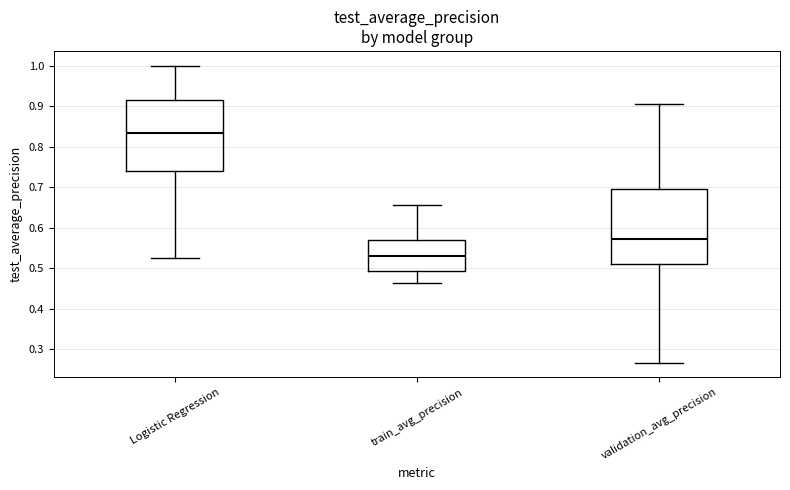

Where is the lower edge of the box for Logistic Regression on the y-axis? The values are not printed on the chart, so give them approximately, as read against the axis.

0.74